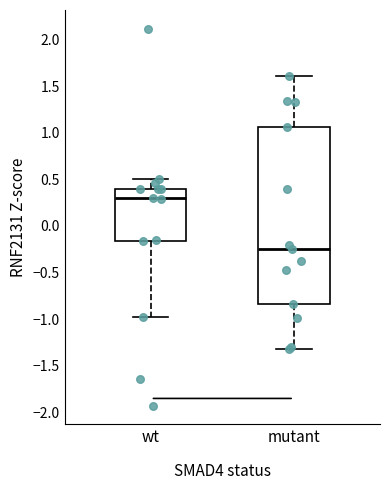

Reading left to right, transcribe this box plot: for each box, give where its median line is, the range the box spans, and where its two whiskers end, as read against the y-axis. The values are not printed on the chart, so give them approximately, as read against the axis.

wt: median 0.30, box -0.15 to 0.40, whiskers -1.00 to 0.50
mutant: median -0.25, box -0.85 to 1.05, whiskers -1.30 to 1.60